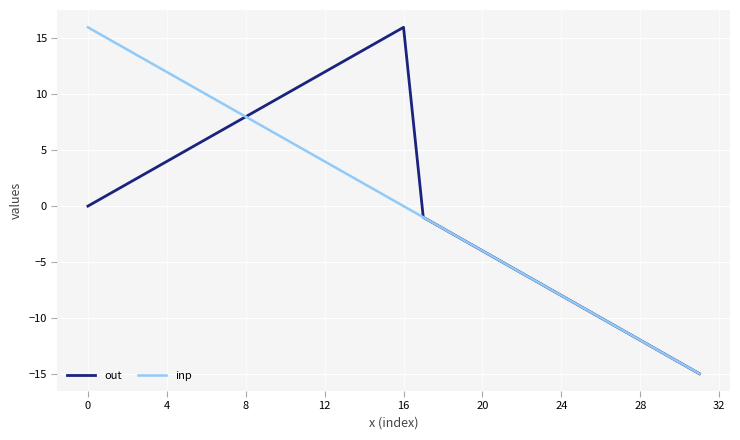

What is the maximum value shown in the chart?

16